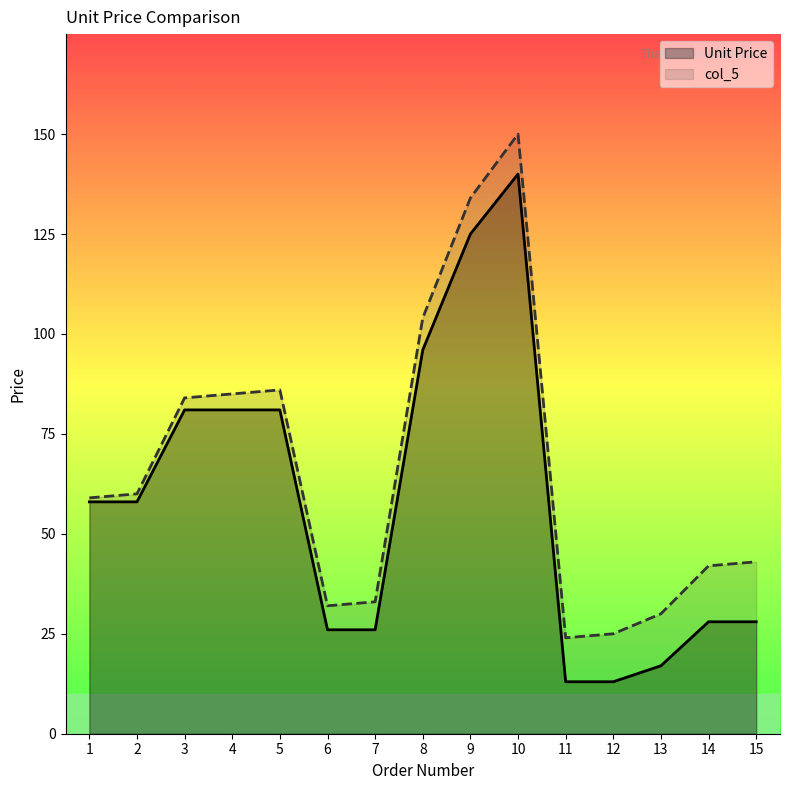

List the labels in order of col_5 value, smallest first.

11, 12, 13, 6, 7, 14, 15, 1, 2, 3, 4, 5, 8, 9, 10